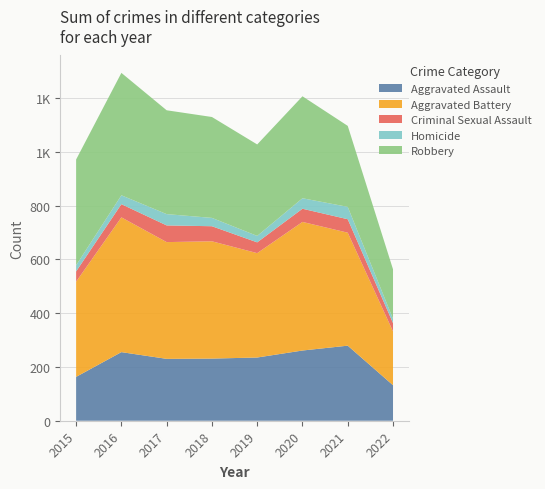

Reading left to right, extract all data points from this chart.

Aggravated Assault: 2015=163	2016=255	2017=230	2018=231	2019=235	2020=261	2021=279	2022=132
Aggravated Battery: 2015=354	2016=501	2017=434	2018=436	2019=388	2020=478	2021=420	2022=200
Criminal Sexual Assault: 2015=38	2016=49	2017=62	2018=56	2019=40	2020=49	2021=50	2022=31
Homicide: 2015=23	2016=33	2017=42	2018=31	2019=24	2020=39	2021=46	2022=16
Robbery: 2015=393	2016=455	2017=386	2018=375	2019=340	2020=379	2021=301	2022=184